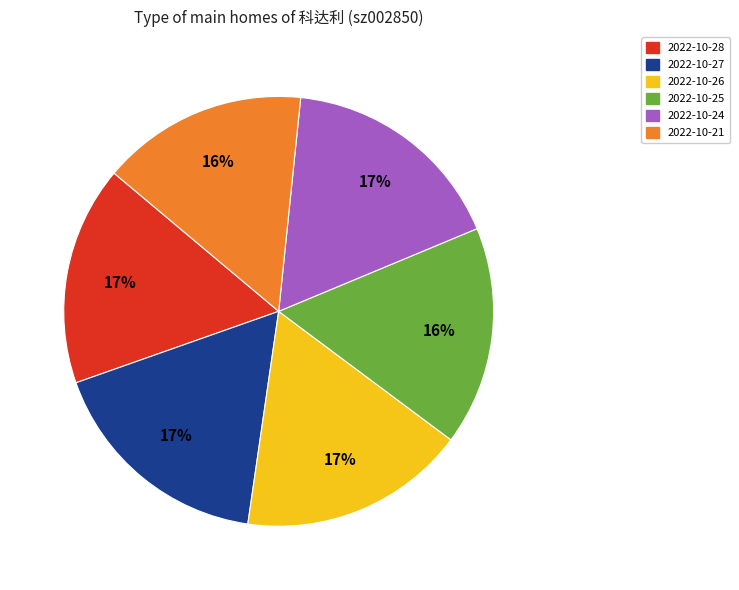

Count the number of slices in the pie.

6